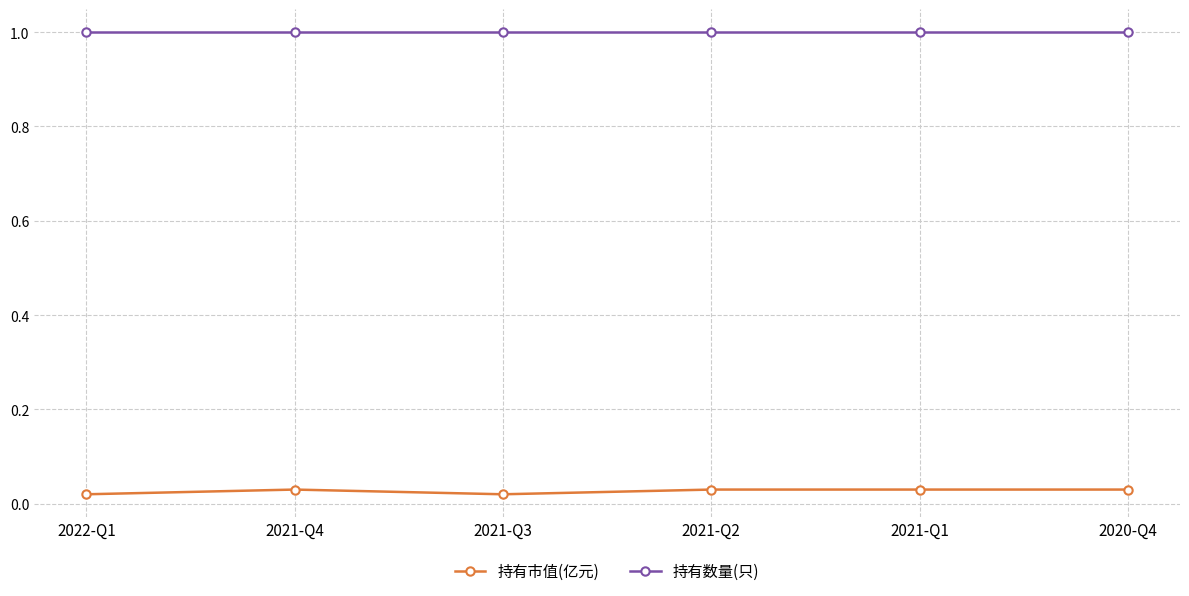

True or false: 持有数量(只) has more than 2 interior local peaks.

False